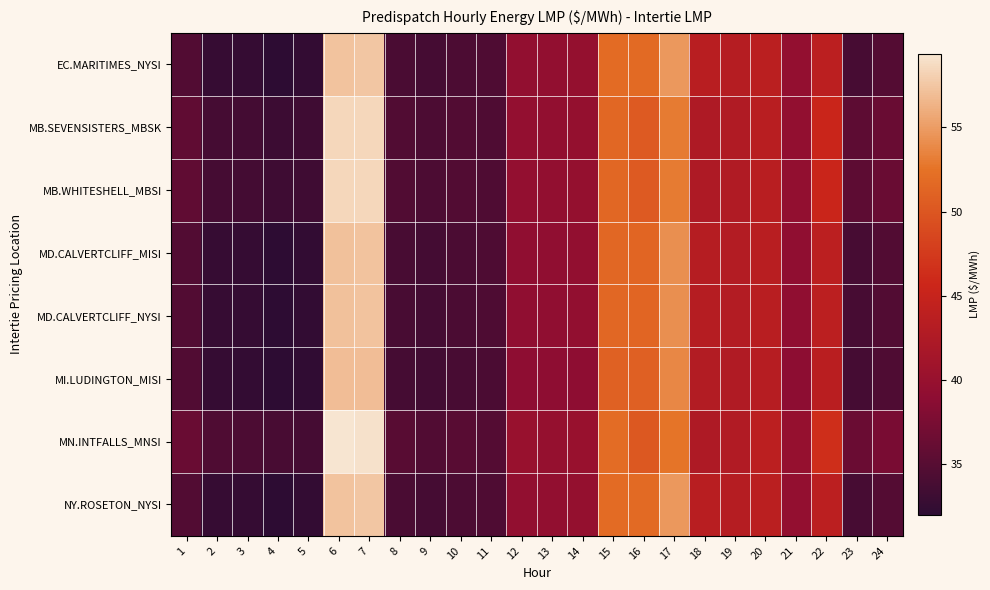

What is the difference between the highest and lowest values at 14?

1.0